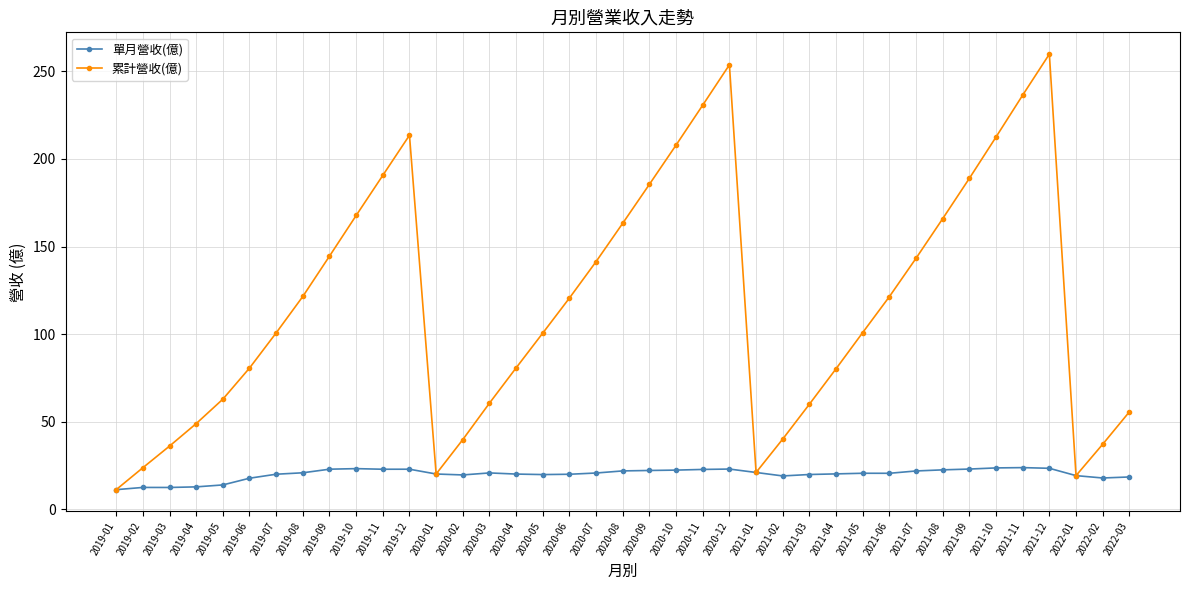

What is the lowest value of the 單月營收(億) series?

11.2